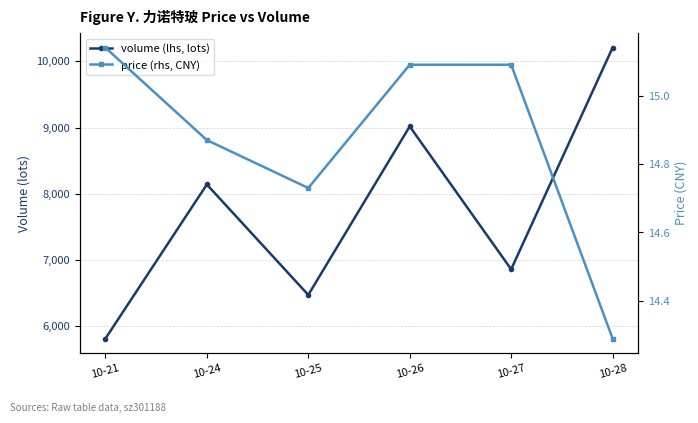

In price (rhs, CNY), how many points are lower than both neighbors (excluding endpoints)?

1